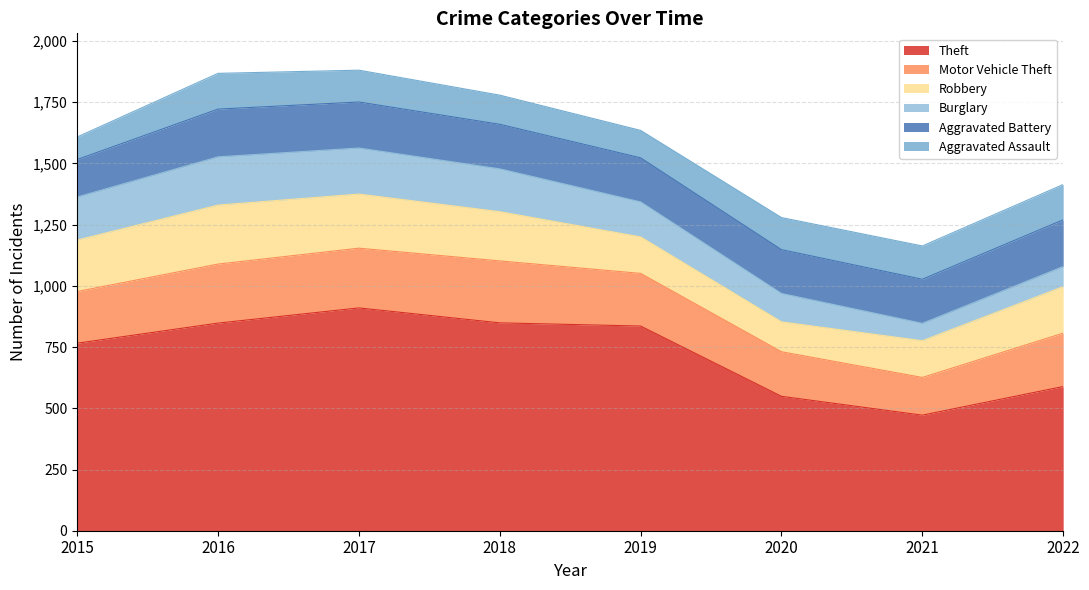

Where is the first local maximum for Burglary?

2016